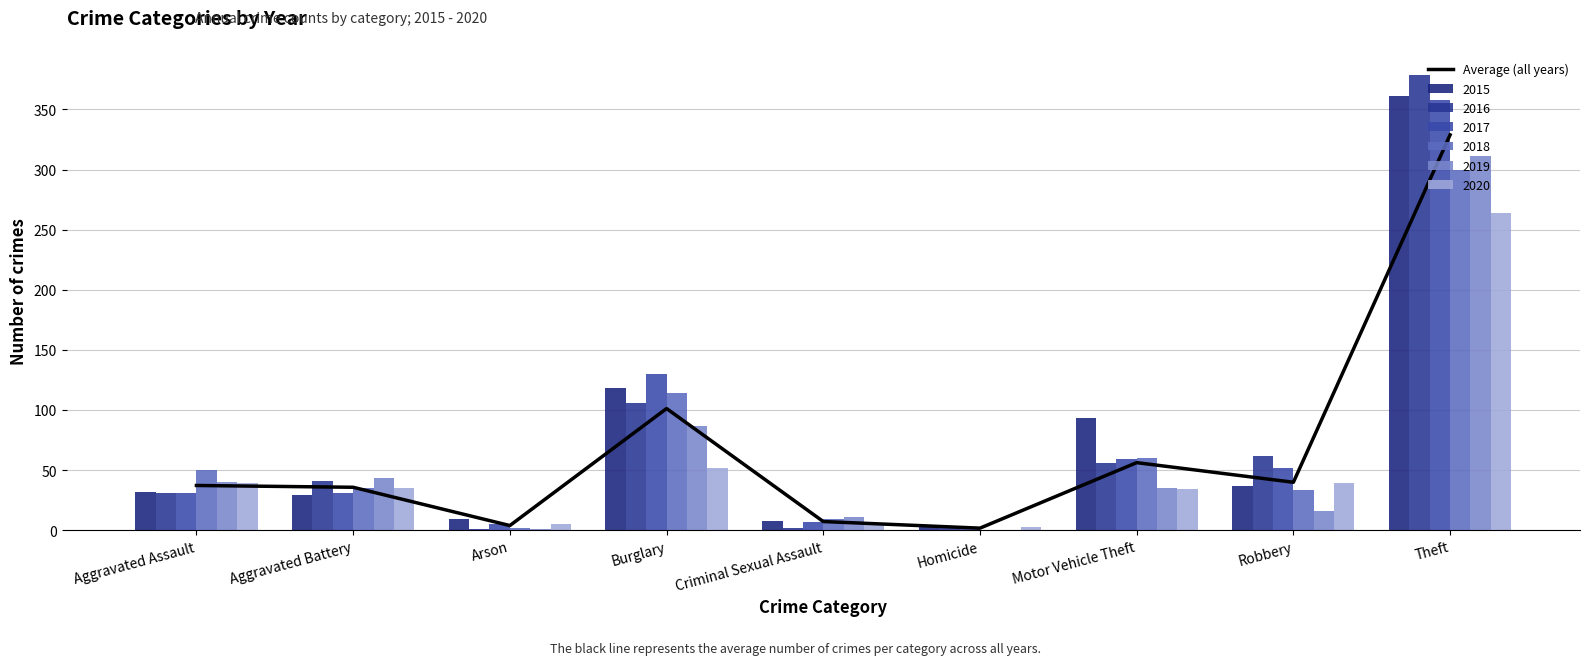

How many bars are there in total?

9